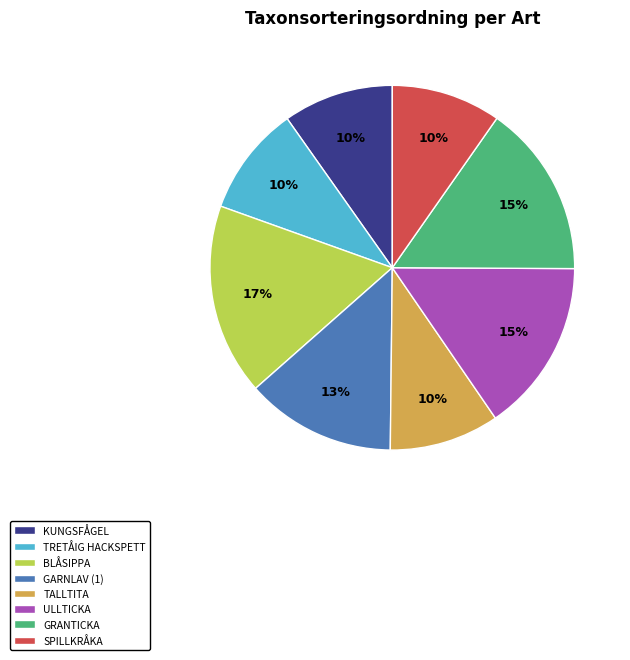

Which has a higher value, BLÅSIPPA or KUNGSFÅGEL?

BLÅSIPPA